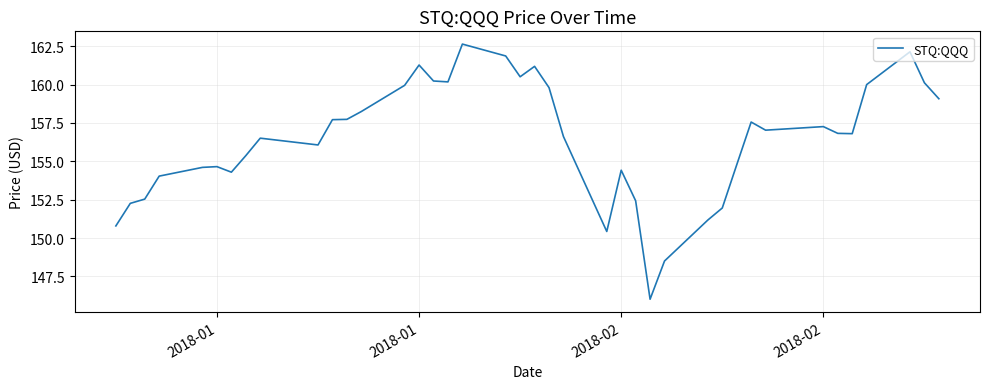

What is the difference between the maximum and minimum values?

16.6